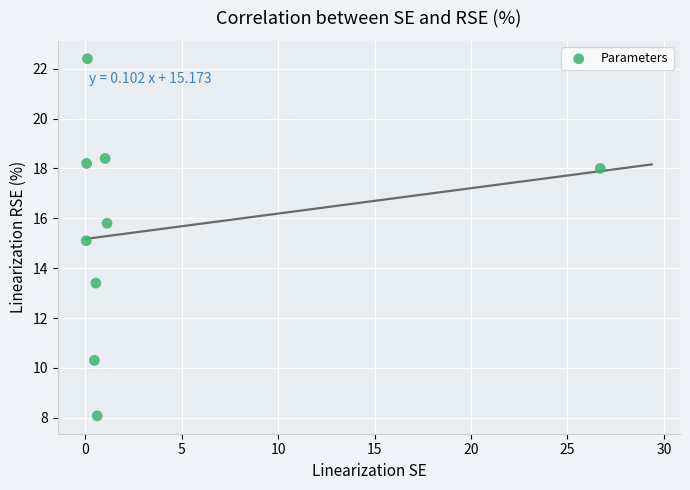

What is the range of Y values (max minus min)?

14.3